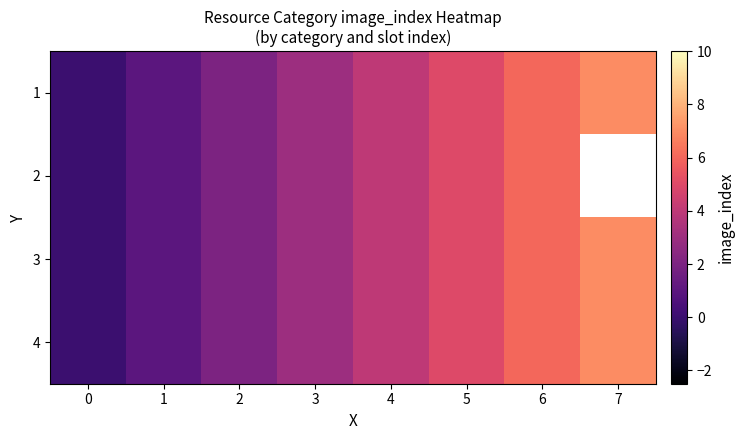

What is the difference between the maximum and minimum values in the 4 series?

7.0